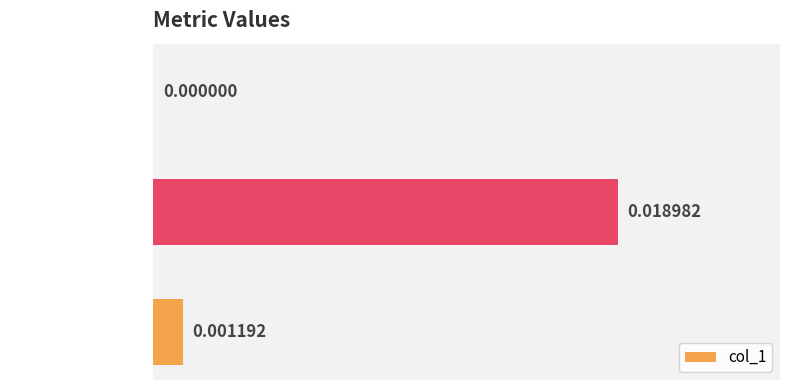

Which label corresponds to the largest value in the chart?

Training Time